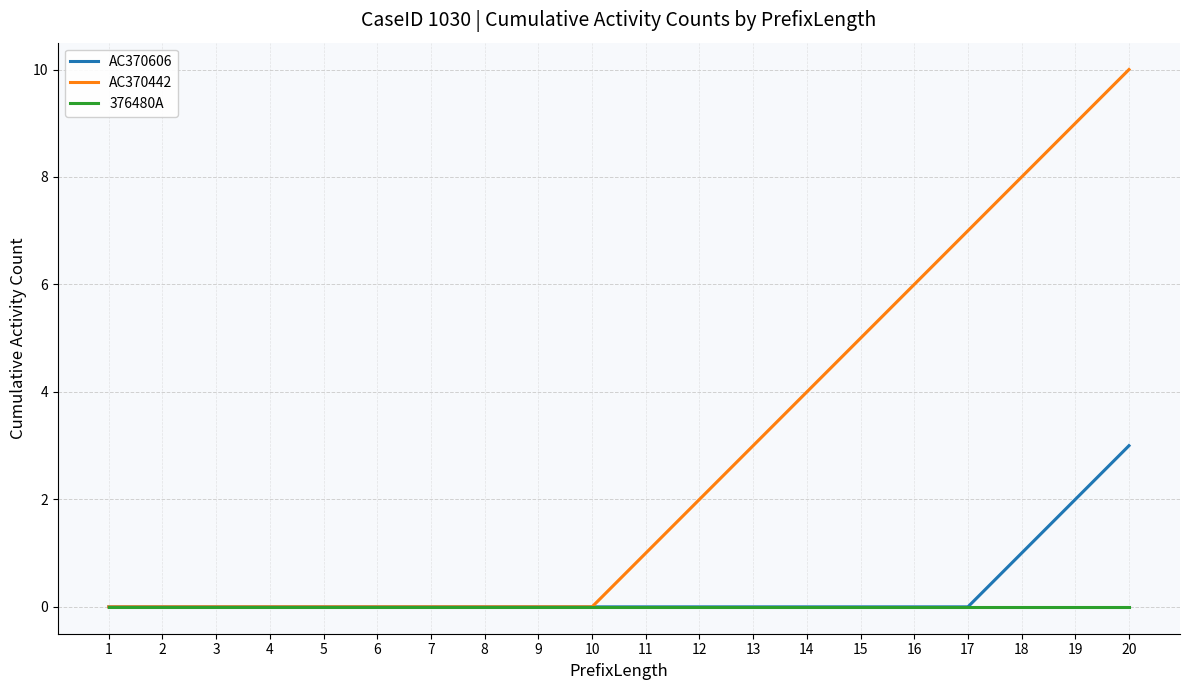

Does the chart have visible grid lines?

Yes